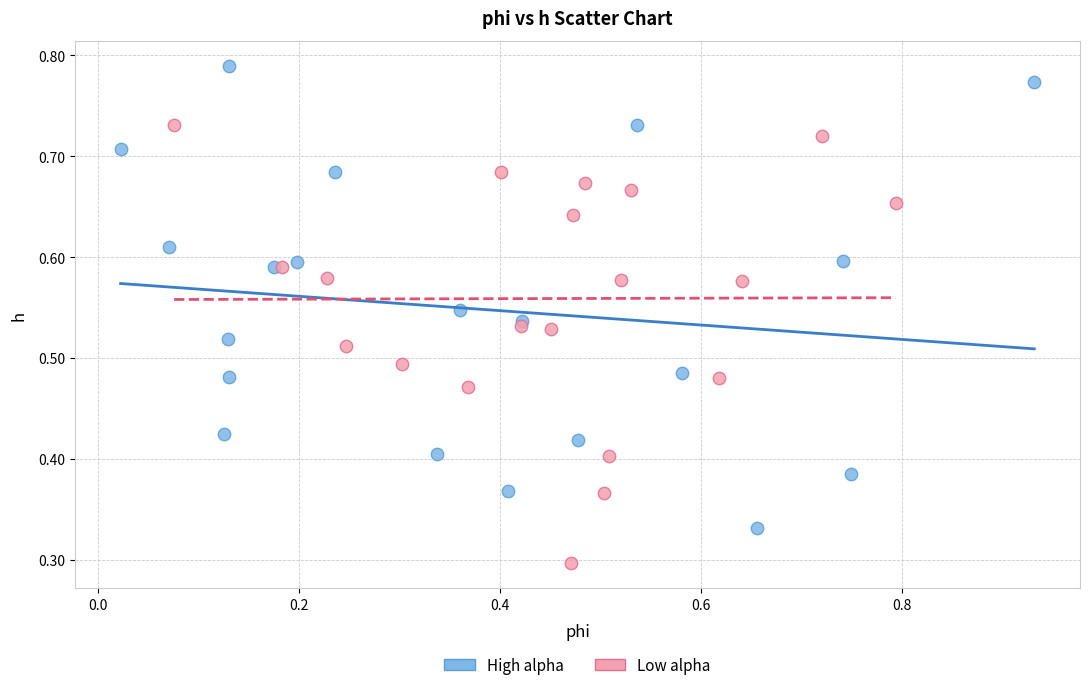

Which series contains the highest Y value?

High alpha